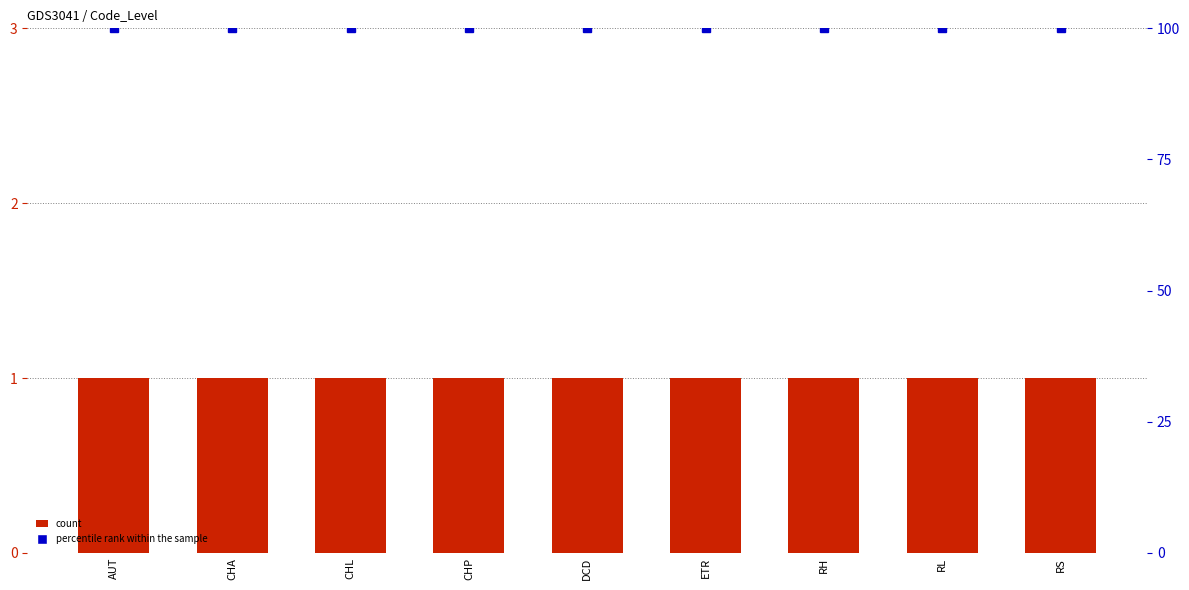

Reading left to right, transcribe all the data shown in this chart.

Level: 1	1	1	1	1	1	1	1	1
percentile rank within the sample: 100	100	100	100	100	100	100	100	100